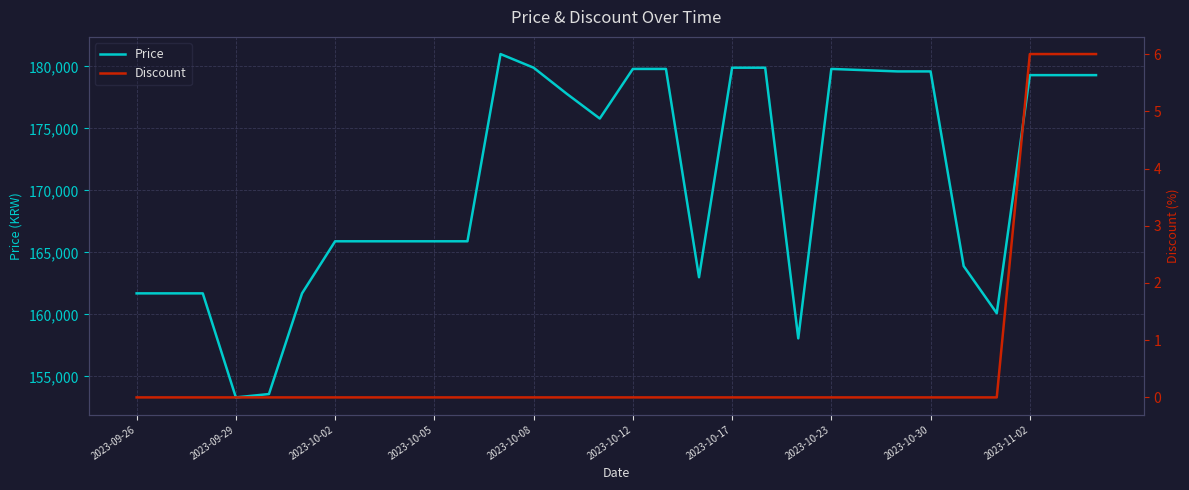

Which series has the largest range (max minus min)?

Price